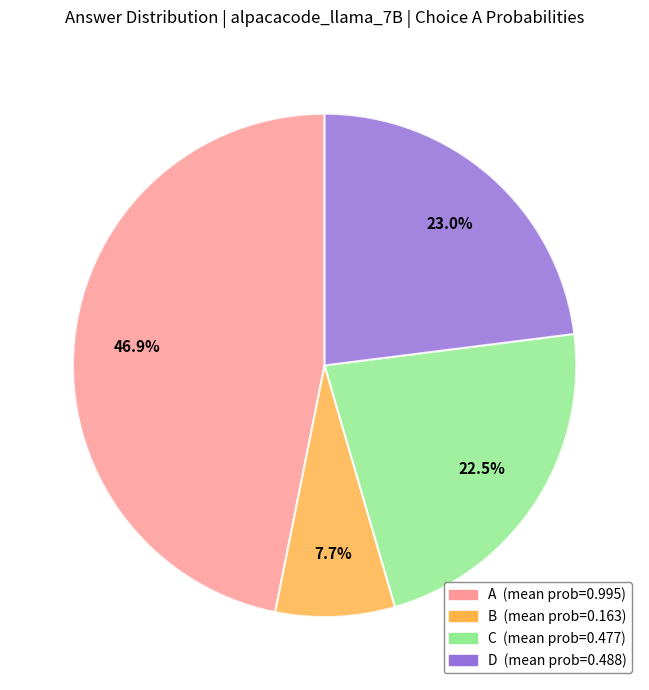

Is there any slice that represents more than half of the pie?

No